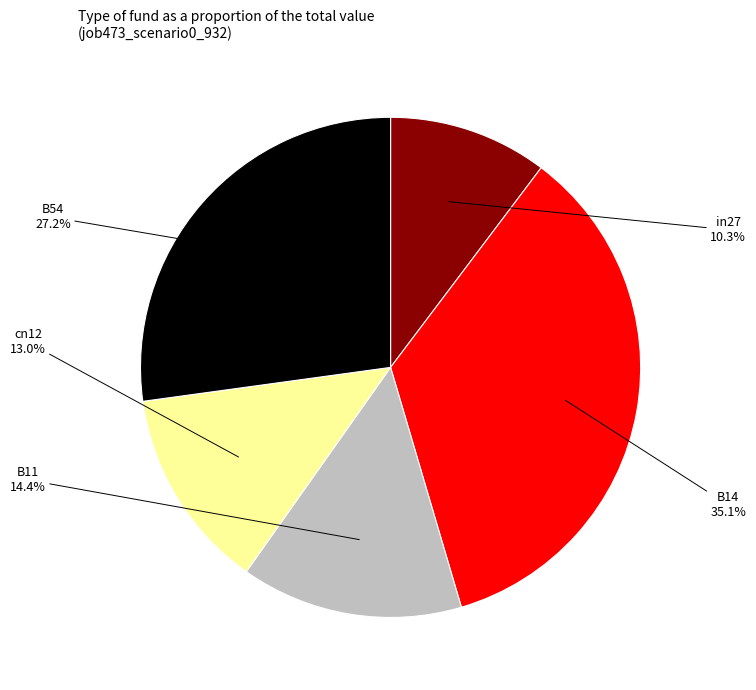

Is there any slice that represents more than half of the pie?

No